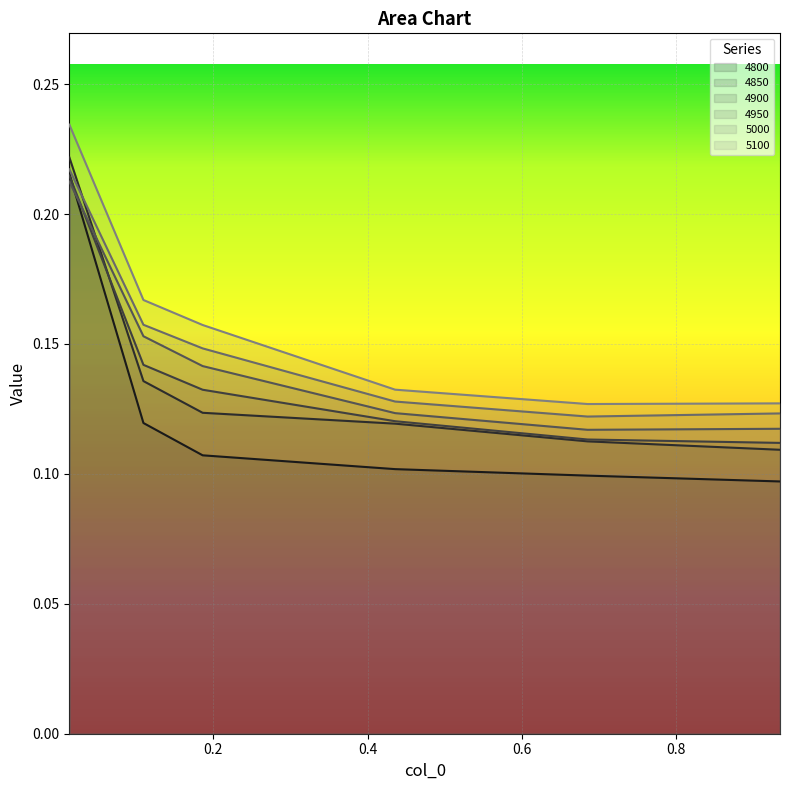

How many categories are shown in the chart?

6